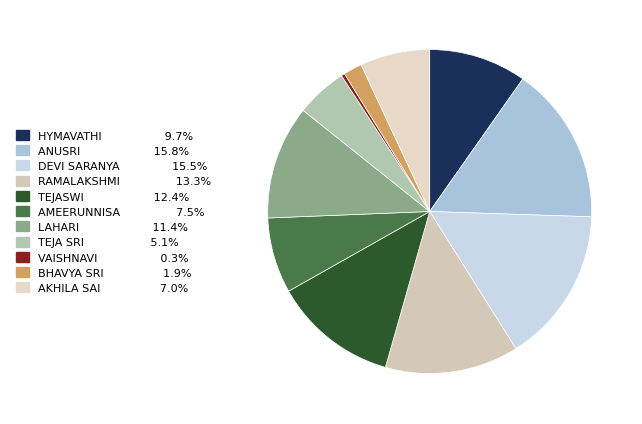

Rank the categories by value from highest to lowest.

YARLAGADDA ANUSRI, YANAMADALA DEVI SARANYA, TEKI RAMALAKSHMI PADMA SRI, SAJJA TEJASWI SURYA SINDU, POTHUMUDI LAHARI, PADAVALA HYMAVATHI, MOHAMMAD AMEERUNNISA, MARISETTY AKHILA SAI, KODURU TEJA SRI, CHATTUMALA BHAVYA SRI, AVULA SATYA VAISHNAVI